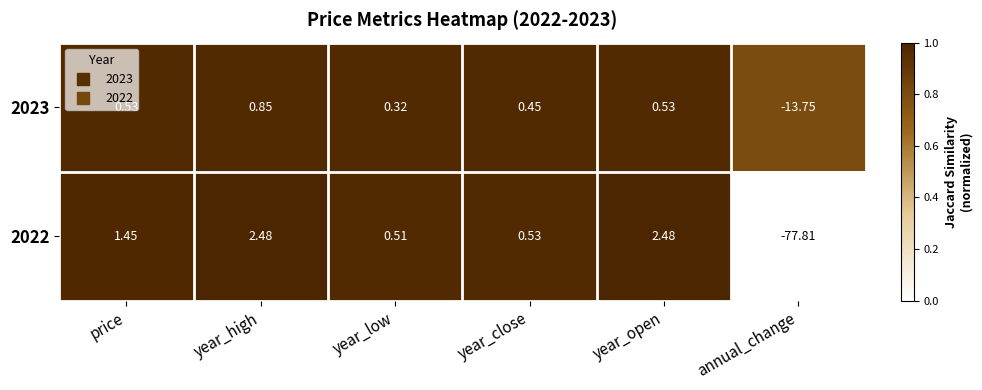

Is the value of 2023 at year_high greater than the value of 2022 at year_close?

Yes